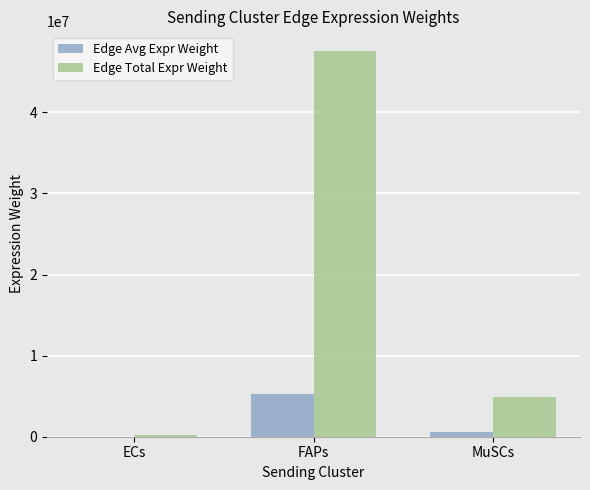

Count the number of data series in this chart.

2